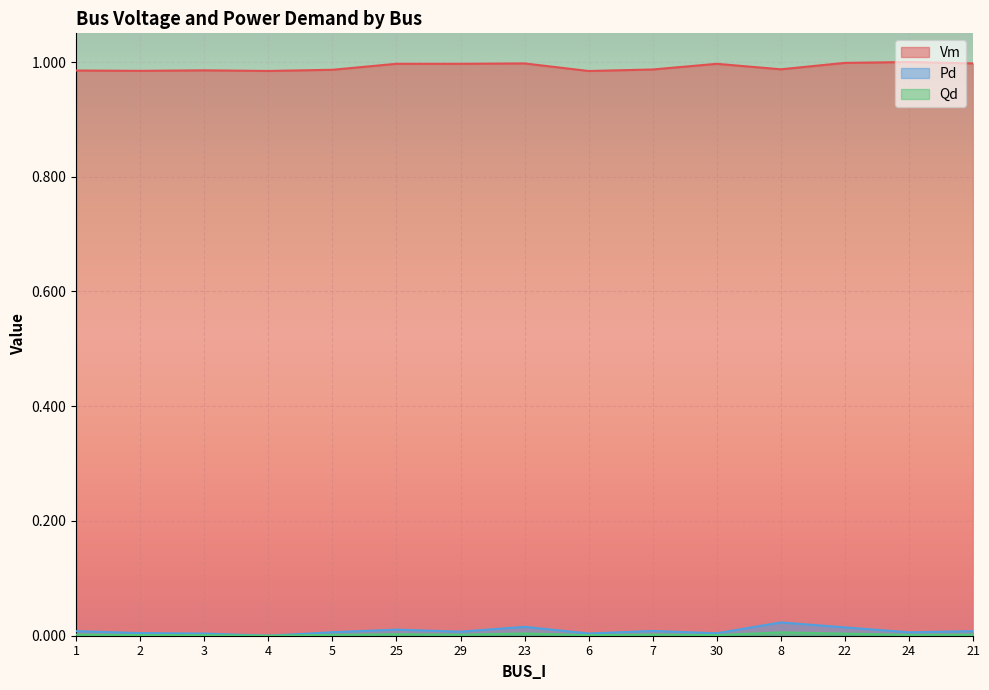

Is the value of Qd at 30 greater than the value of Vm at 7?

No